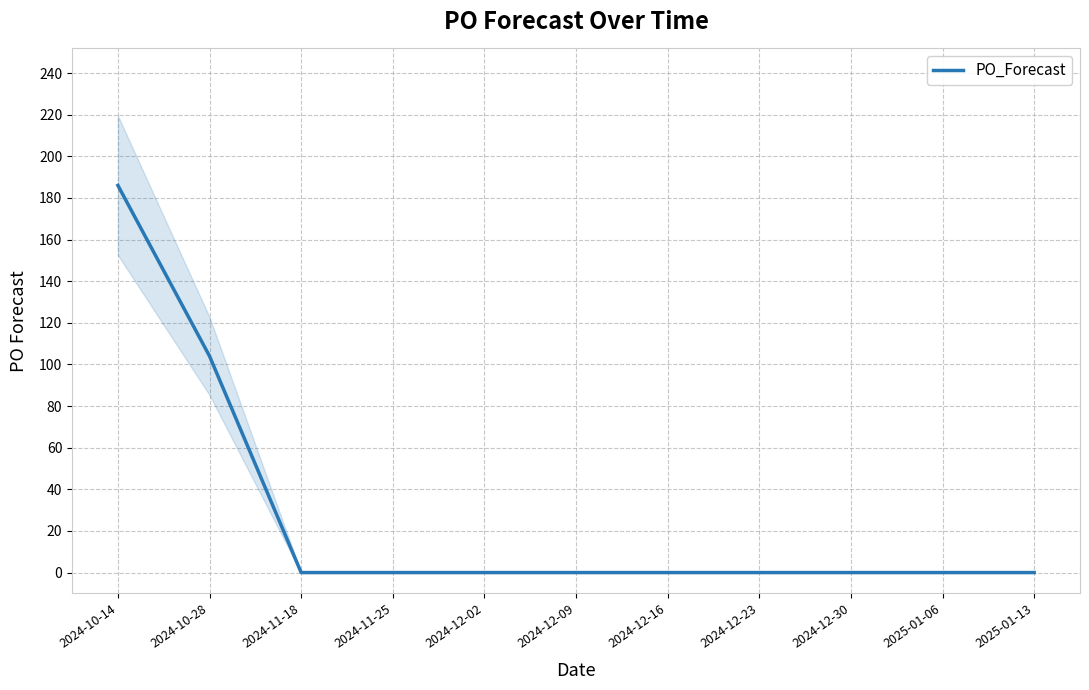

Is it true that the value at 2025-01-06 is 0?

True